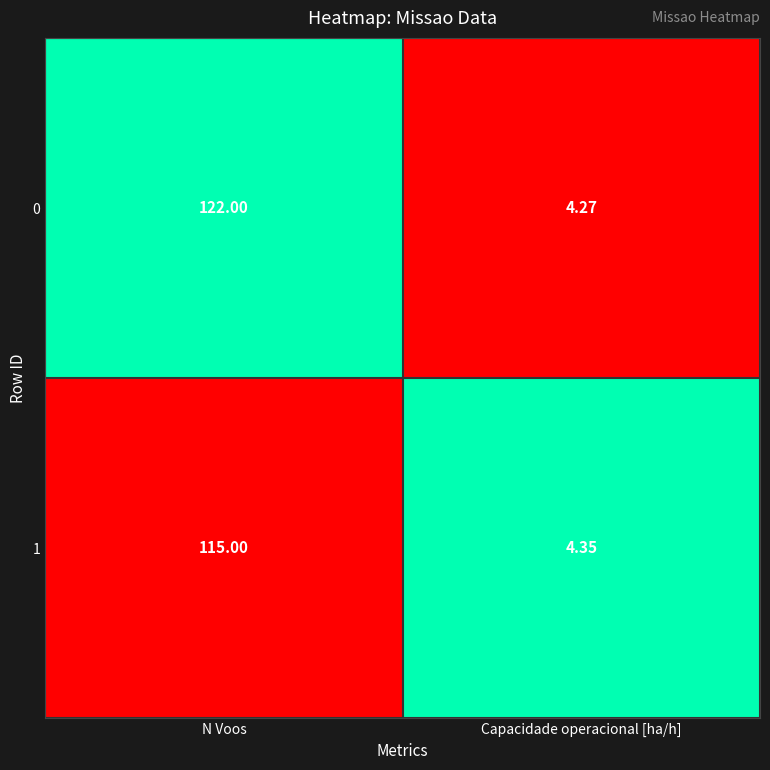

Count the number of data series in this chart.

2